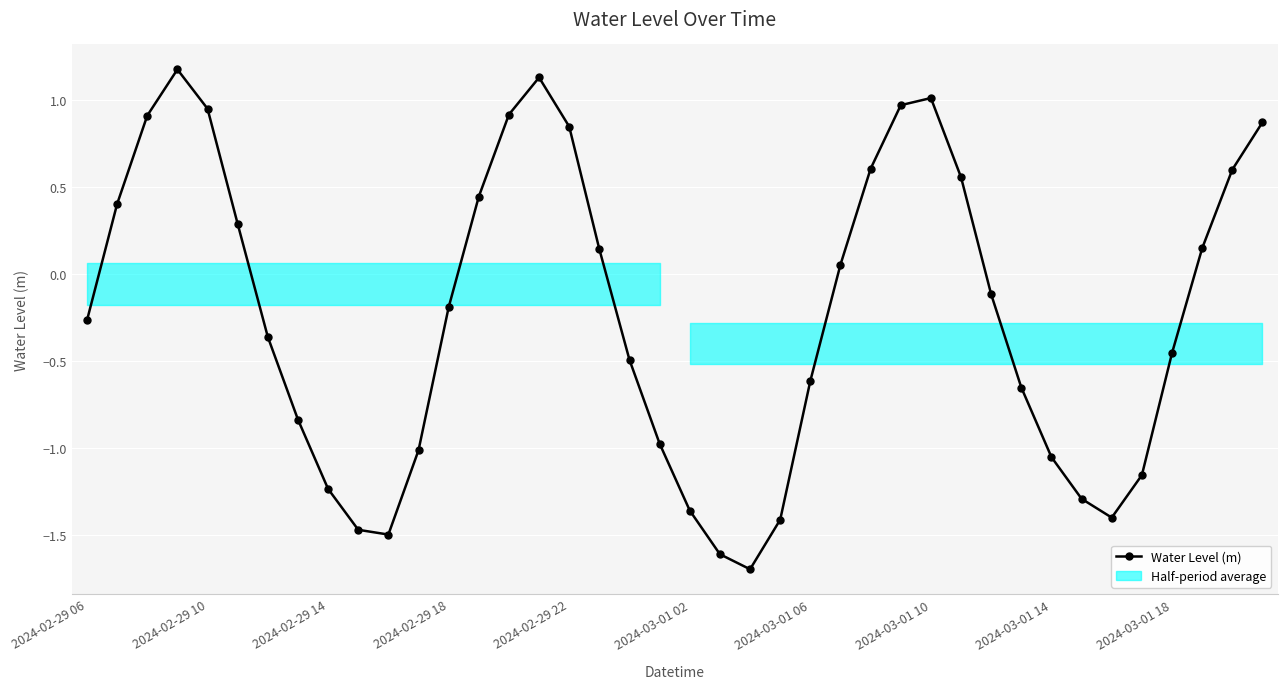

What is the difference between the values at 35 and 28?

2.2